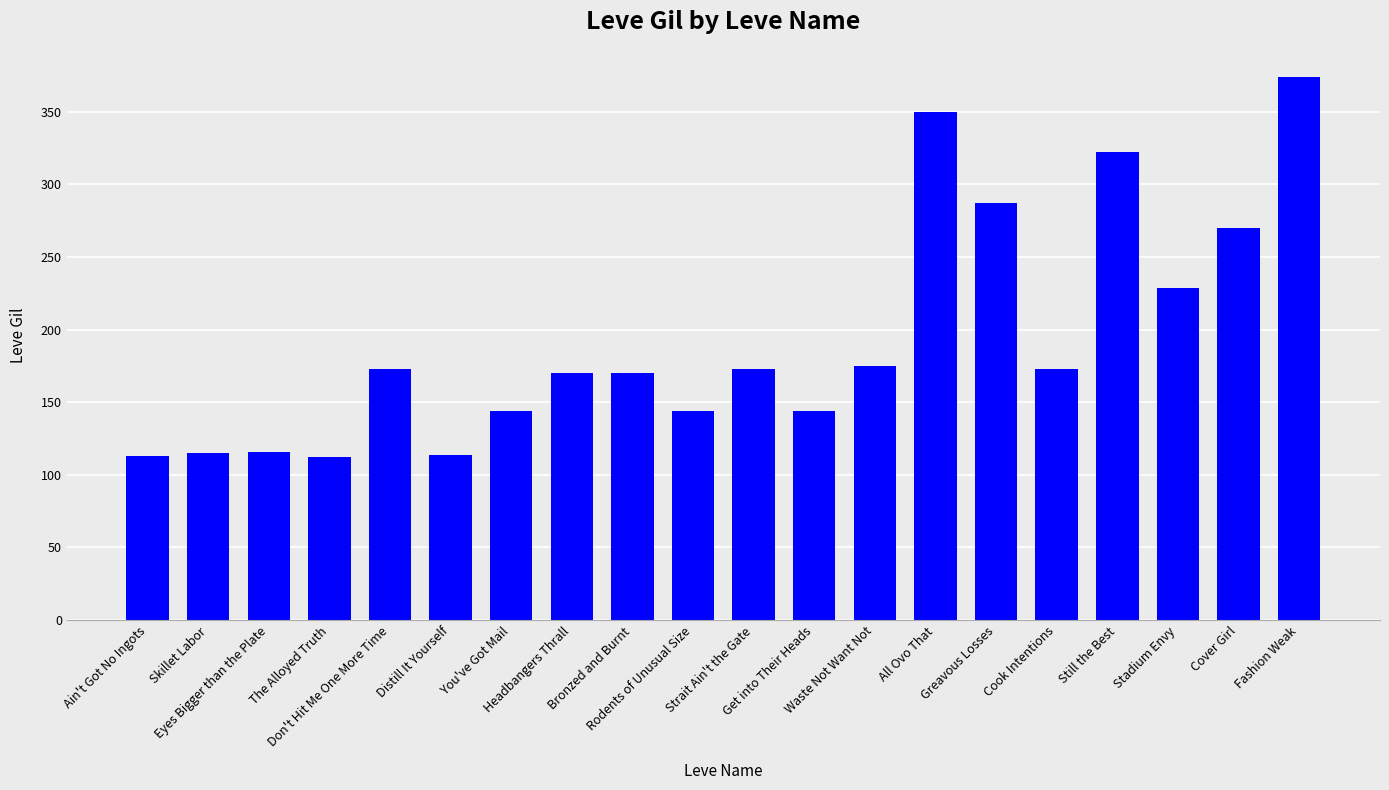

The chart shows a value of 173 at Strait Ain't the Gate. True or false?

True